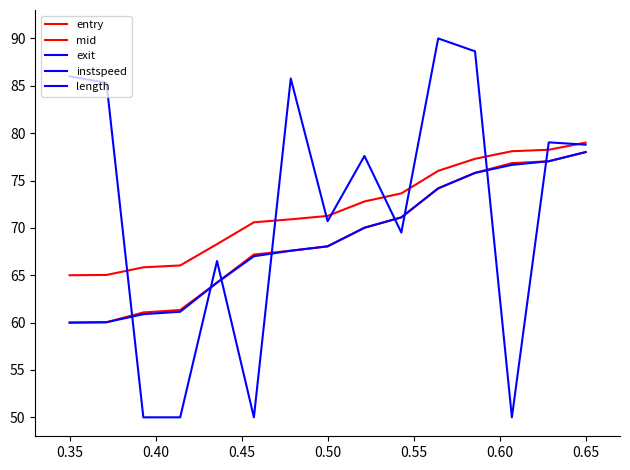

Is it true that exit equals 15.0 at 0.70?

False